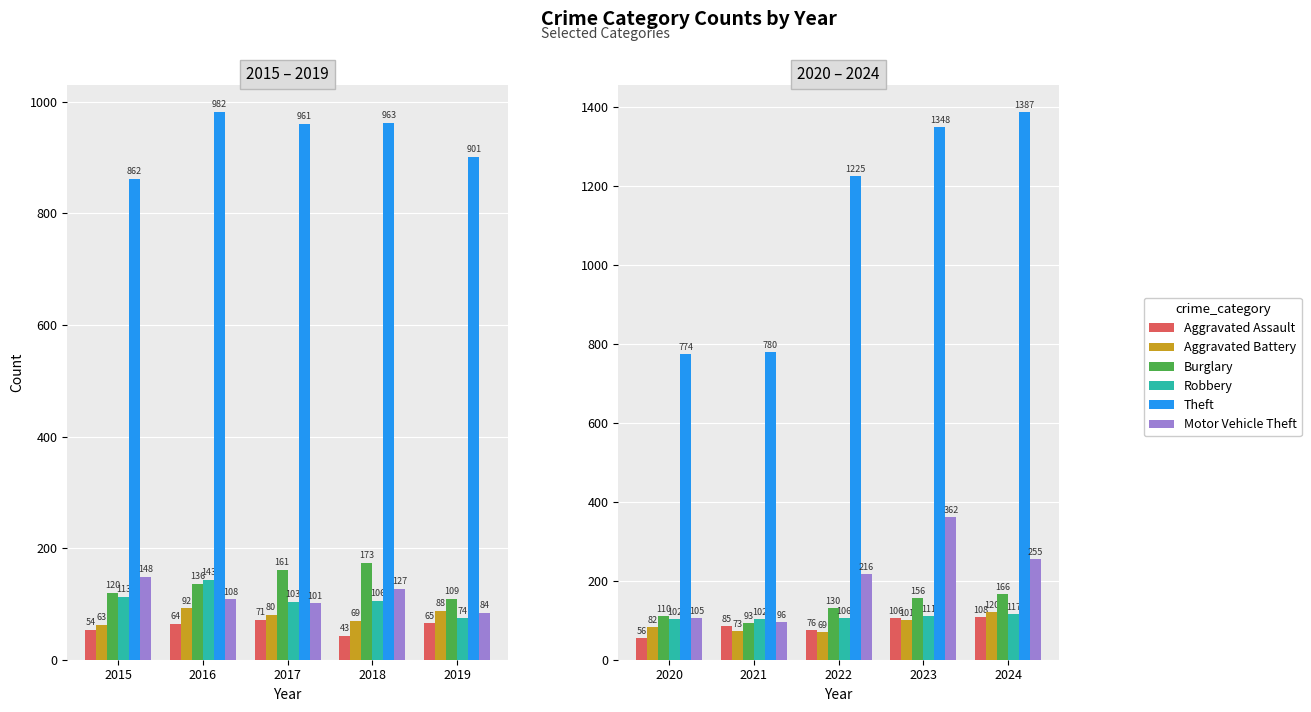

Which has a higher value, 2015 or 2019?

2019